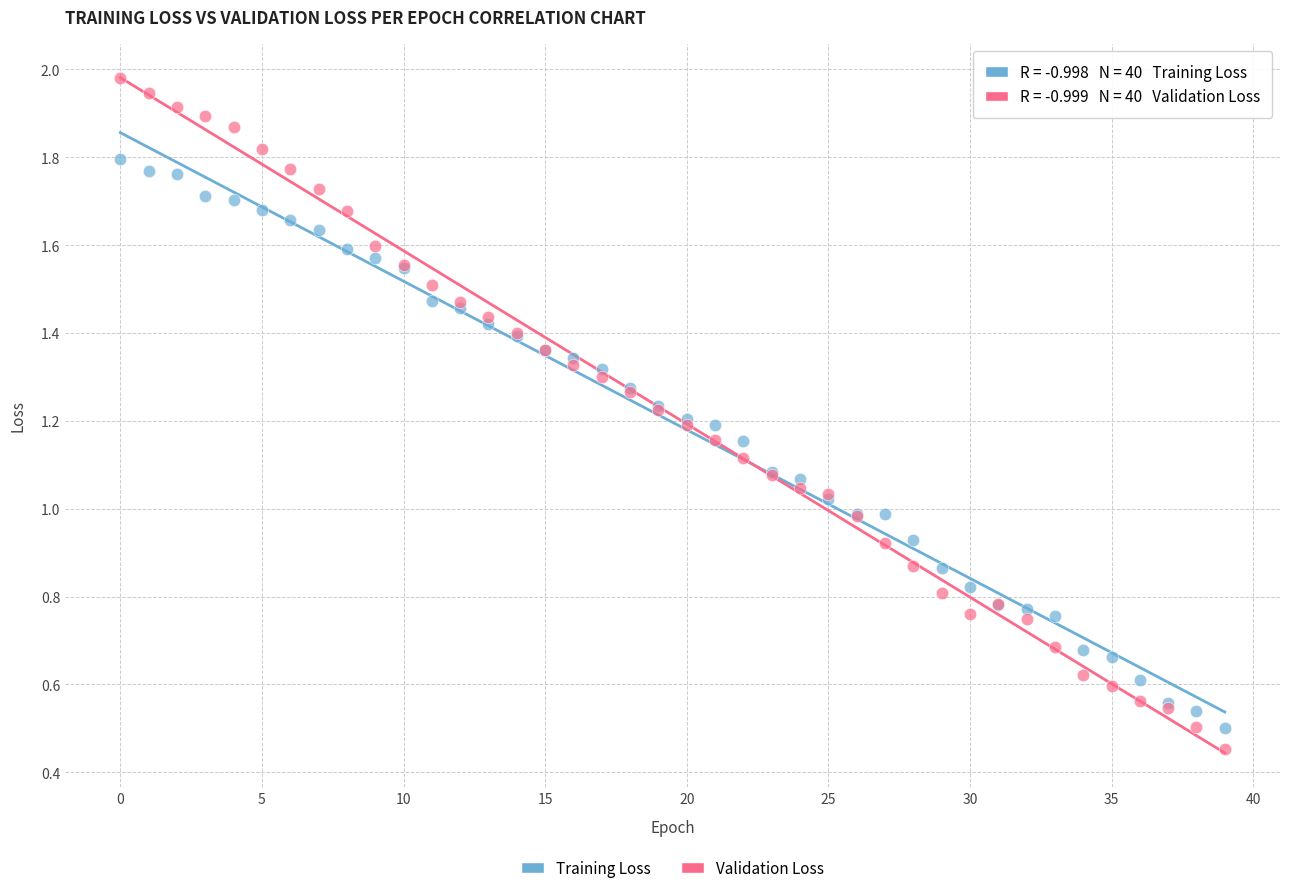

Which series contains the highest Y value?

Validation Loss